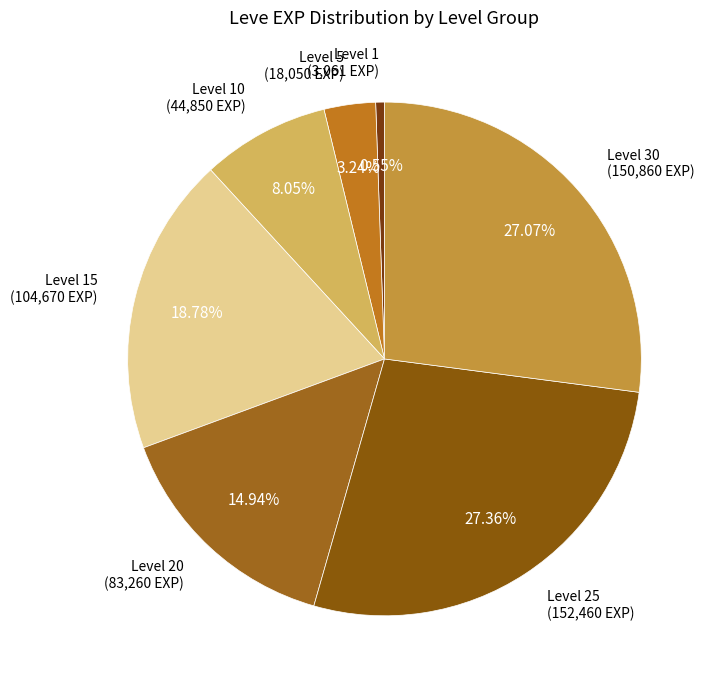

Which has a higher value, Level 1 or Level 15?

Level 15